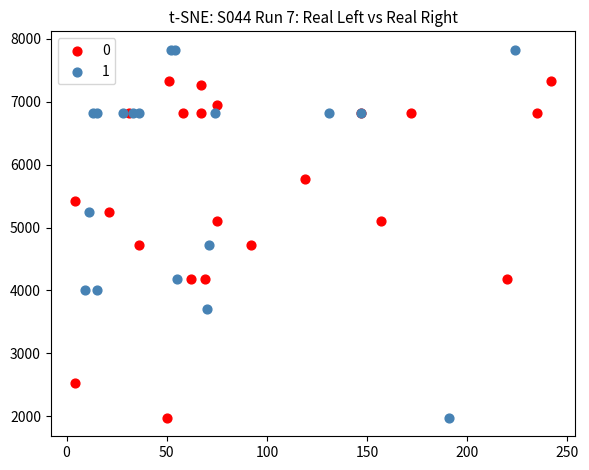

What are all the series names shown in the legend?

0, 1